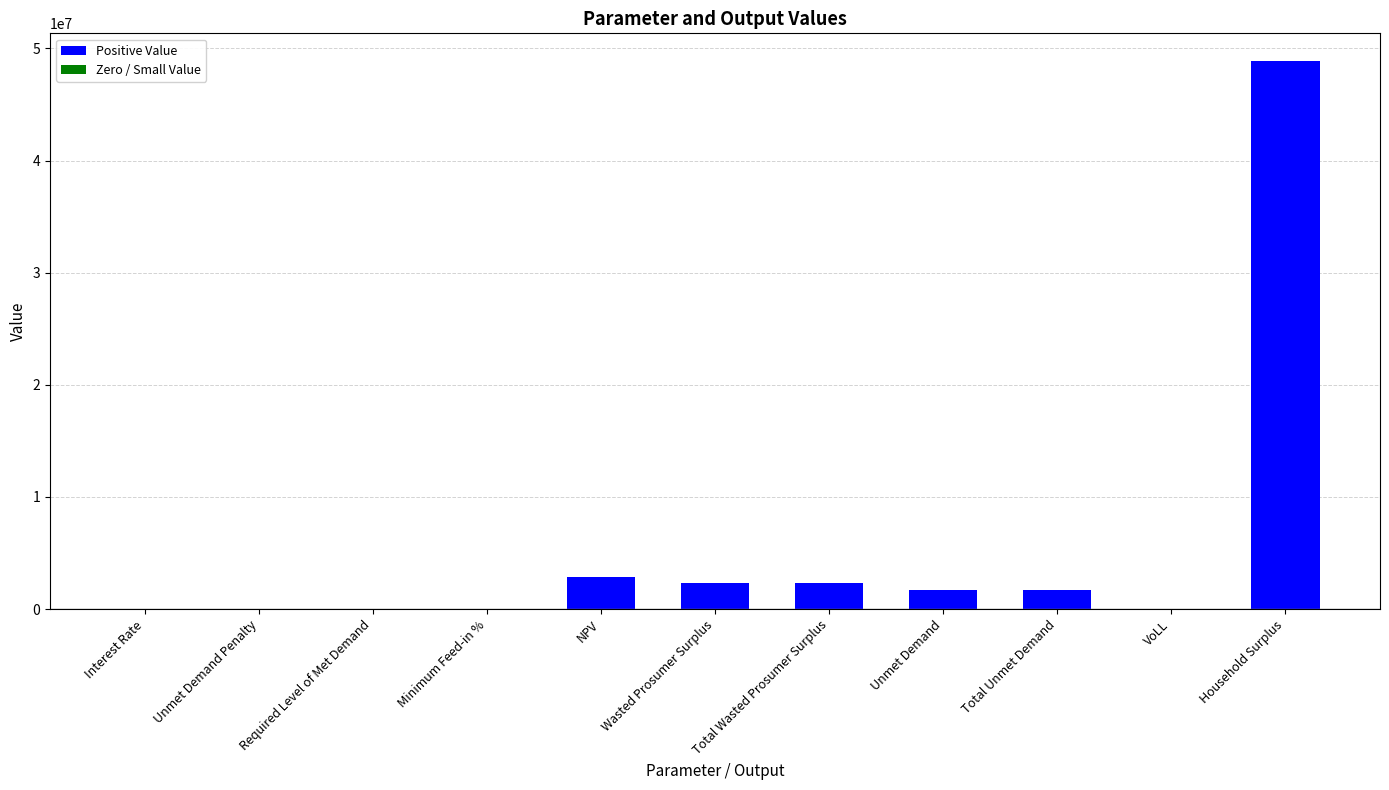

At which label is the value closest to 24452108?

NPV